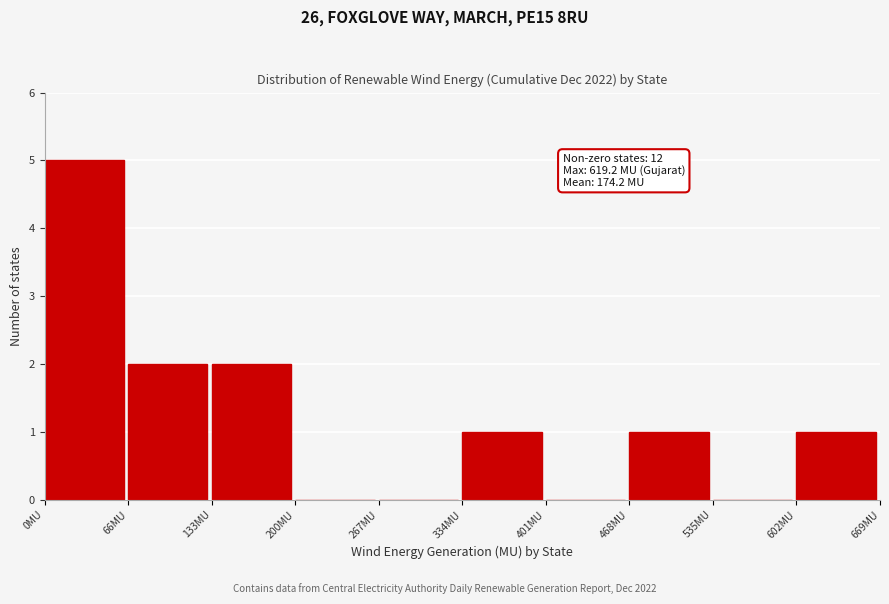

Which range on the x-axis has the tallest bar?

0 to 70